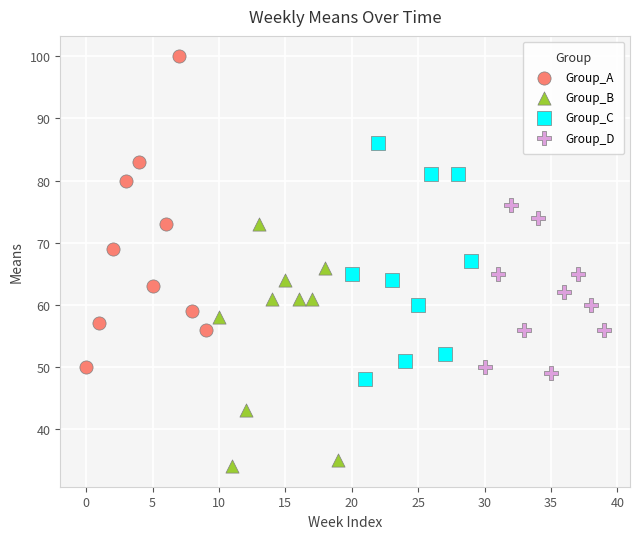

Which series contains the lowest Y value?

Group_B